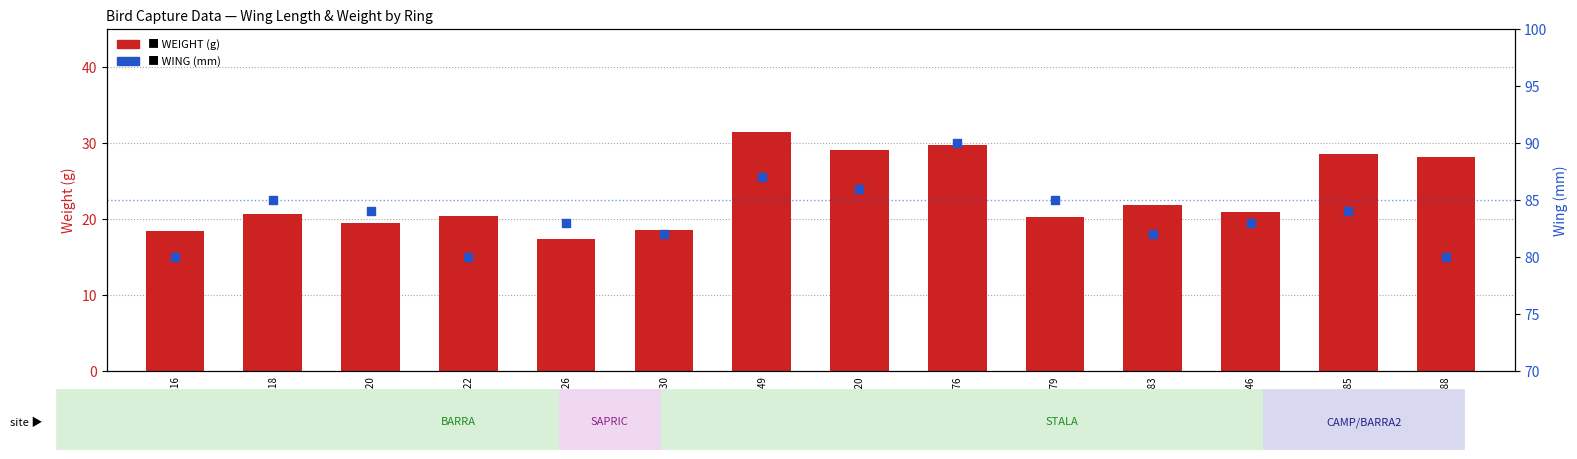

What are all the series names shown in the legend?

WEIGHT, WING